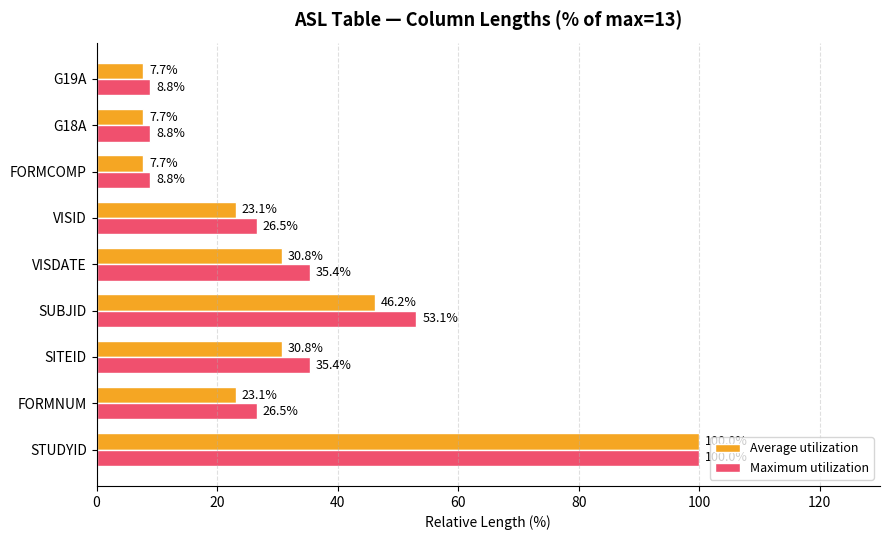

Which series has the widest spread of values?

Average utilization